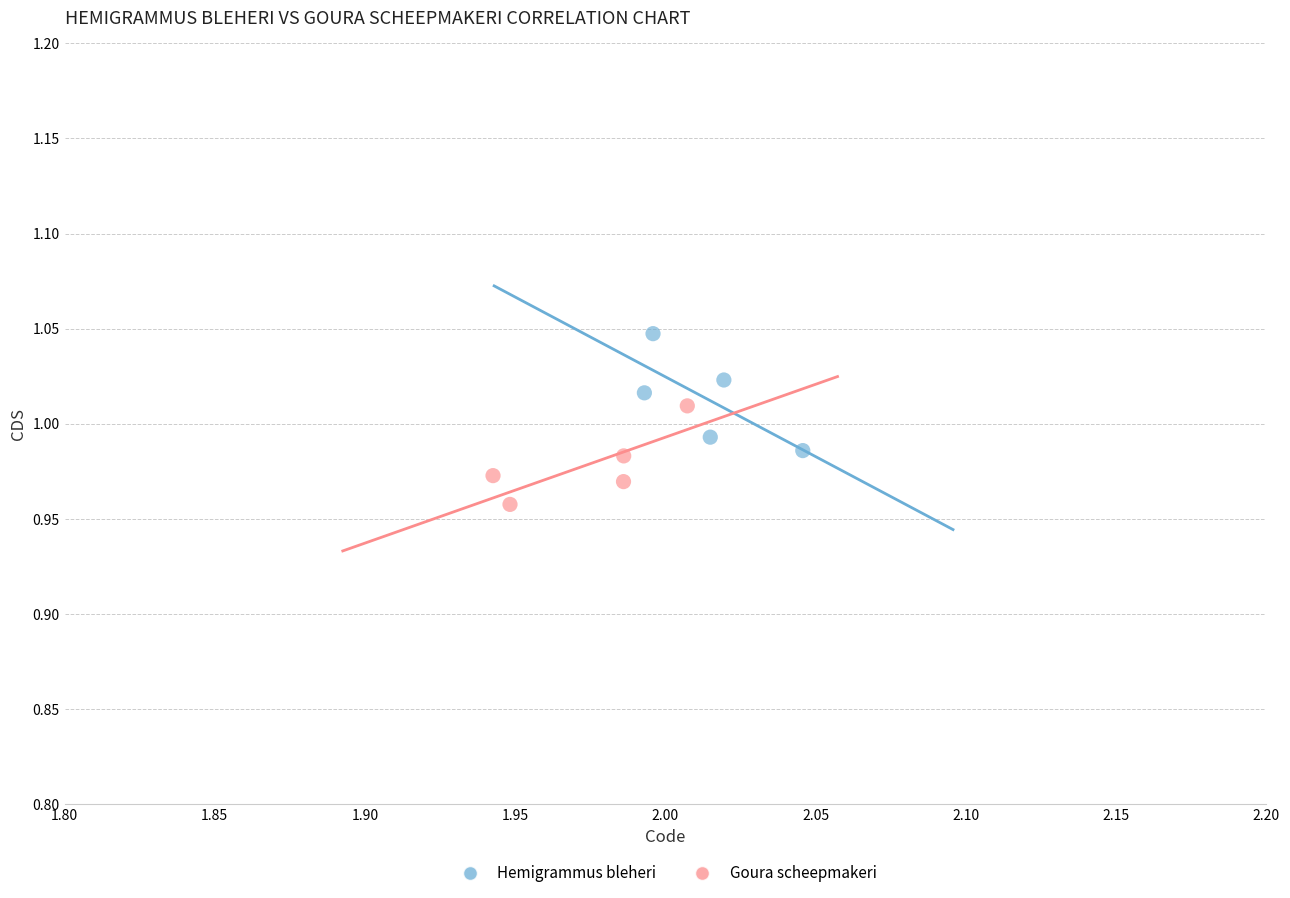

What are all the series names shown in the legend?

Hemigrammus bleheri, Goura scheepmakeri